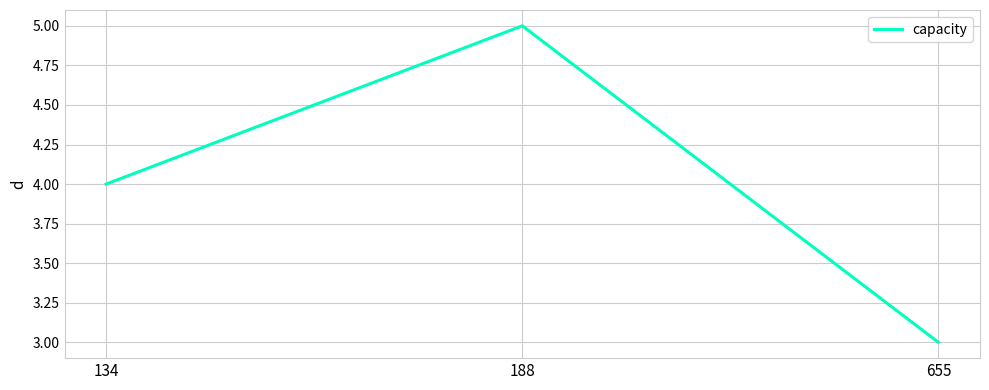

The value at 655 is 1. True or false?

False